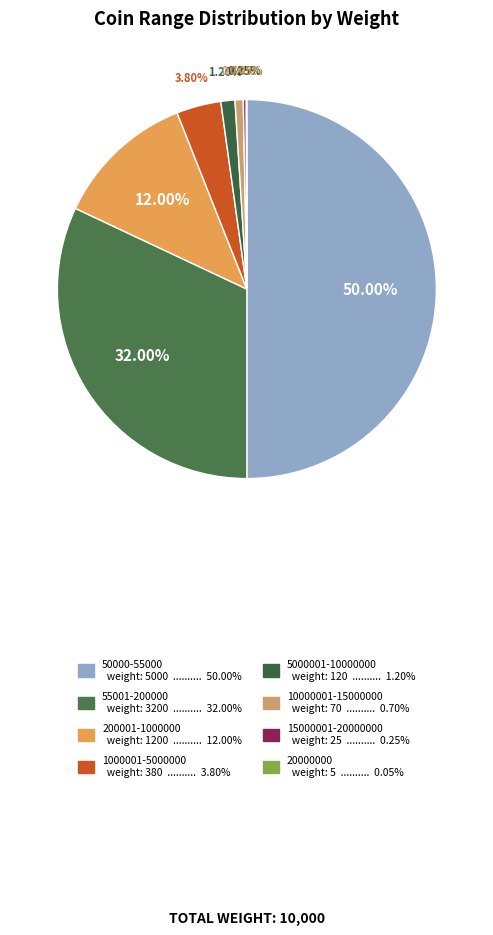

Count the number of slices in the pie.

8